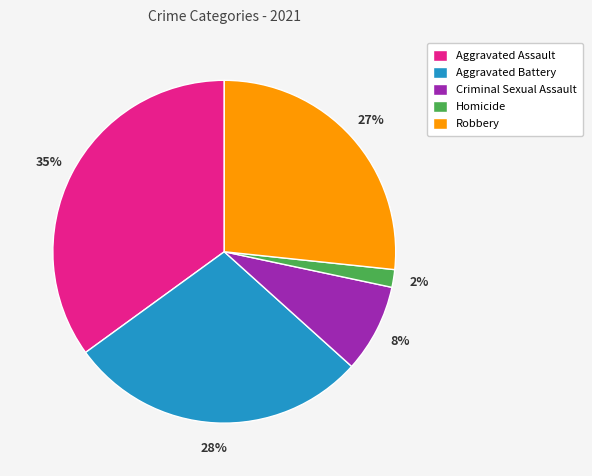

Is Robbery the majority of the pie?

No